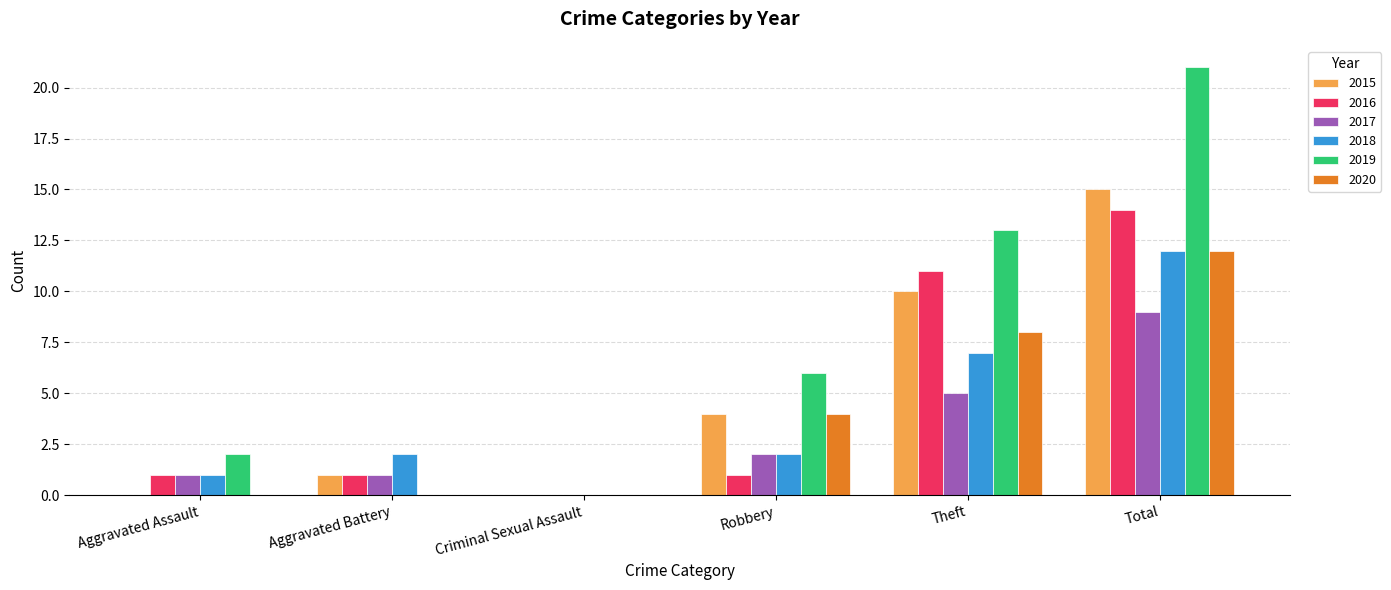

What is the sum of all 2016 values?

28